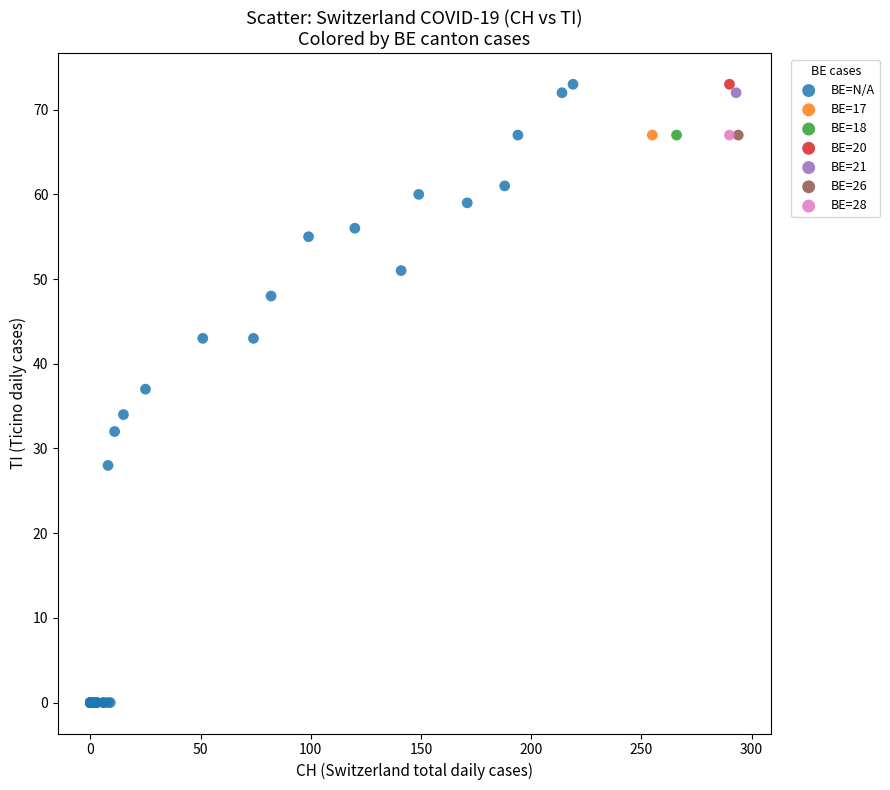

What are all the series names shown in the legend?

BE=N/A, BE=17, BE=18, BE=20, BE=21, BE=26, BE=28